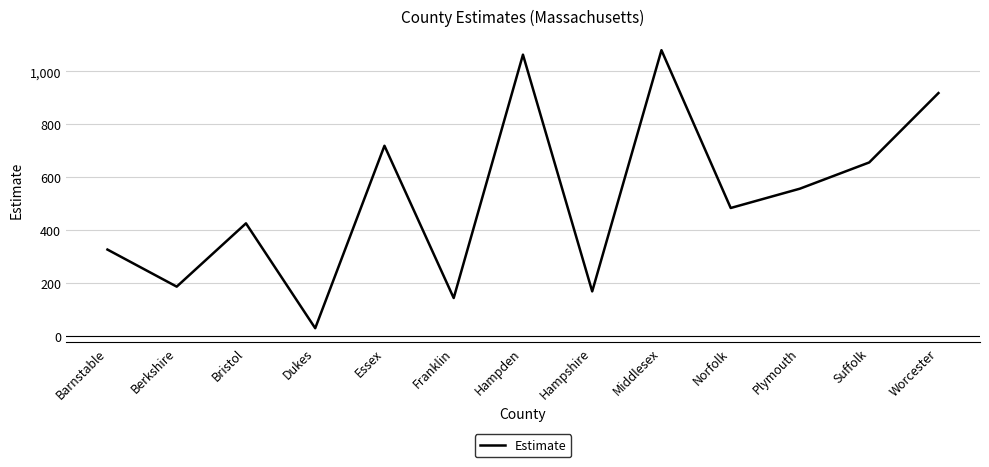

List the labels in order of value, largest first.

Middlesex, Hampden, Worcester, Essex, Suffolk, Plymouth, Norfolk, Bristol, Barnstable, Berkshire, Hampshire, Franklin, Dukes